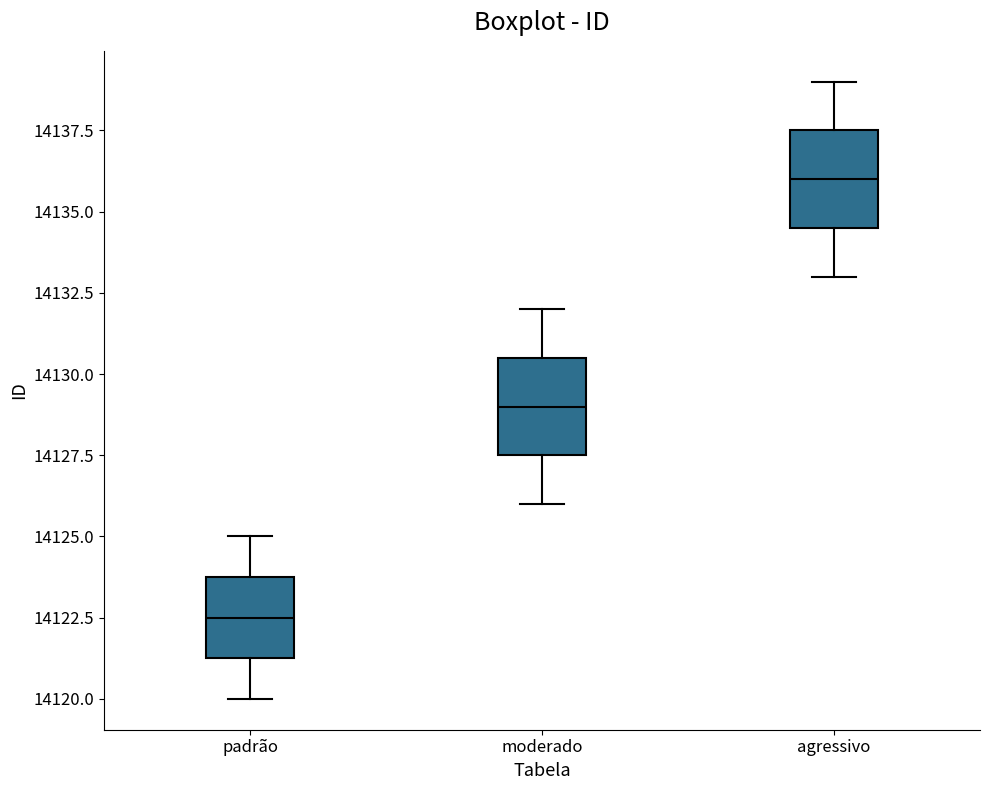

Reading left to right, transcribe this box plot: for each box, give where its median line is, the range the box spans, and where its two whiskers end, as read against the y-axis. The values are not printed on the chart, so give them approximately, as read against the axis.

padrão: median 14122.5, box 14121.5 to 14124.0, whiskers 14120.0 to 14125.0
moderado: median 14129.0, box 14127.5 to 14130.5, whiskers 14126.0 to 14132.0
agressivo: median 14136.0, box 14134.5 to 14137.5, whiskers 14133.0 to 14139.0